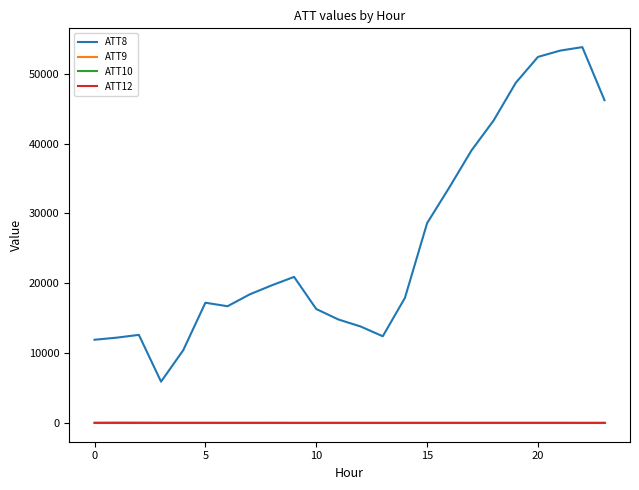

What is the sum of all ATT9 values?

-197.8